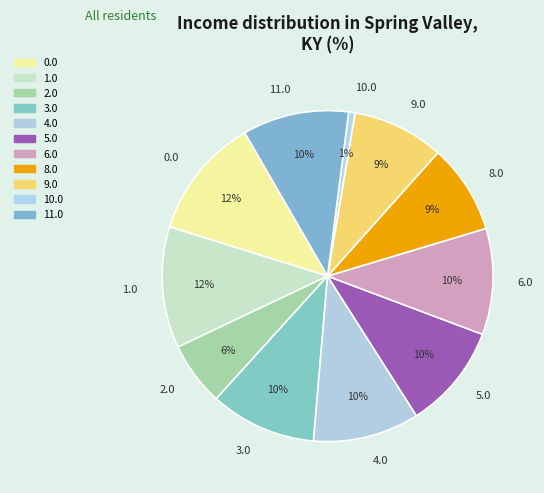

Is the sum of 5.0 and 4.0 greater than half?

No